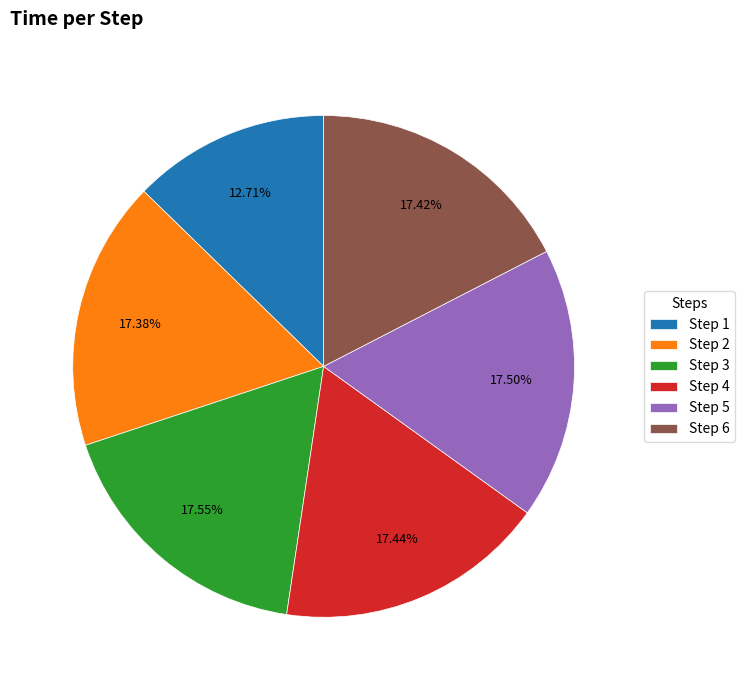

How many segments does this pie chart have?

6